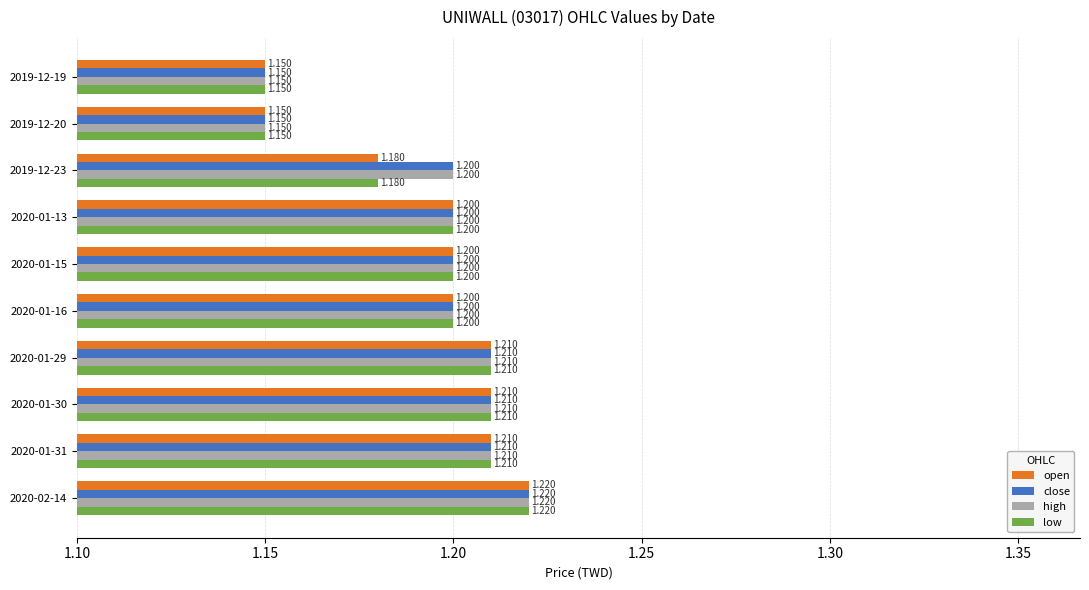

How many high values are between 1 and 2?

10